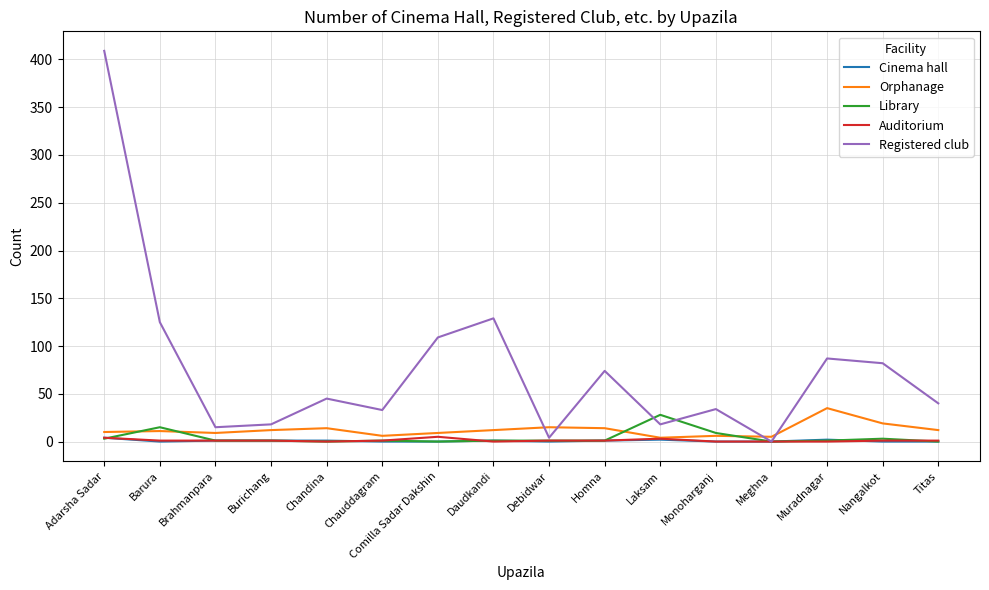

Which category has the highest value across all series?

Adarsha Sadar